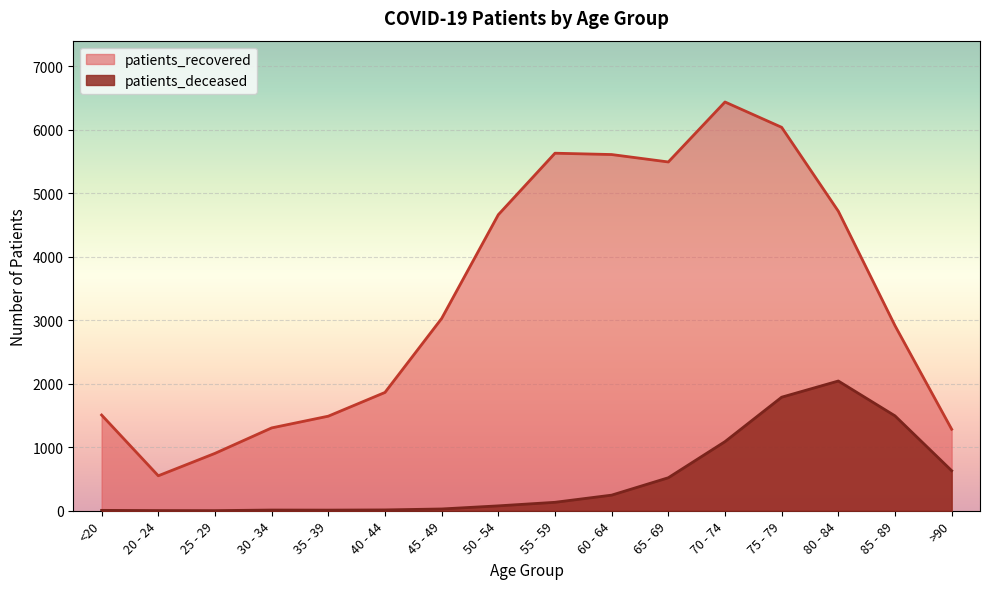

What is the maximum value shown in the chart?

6440